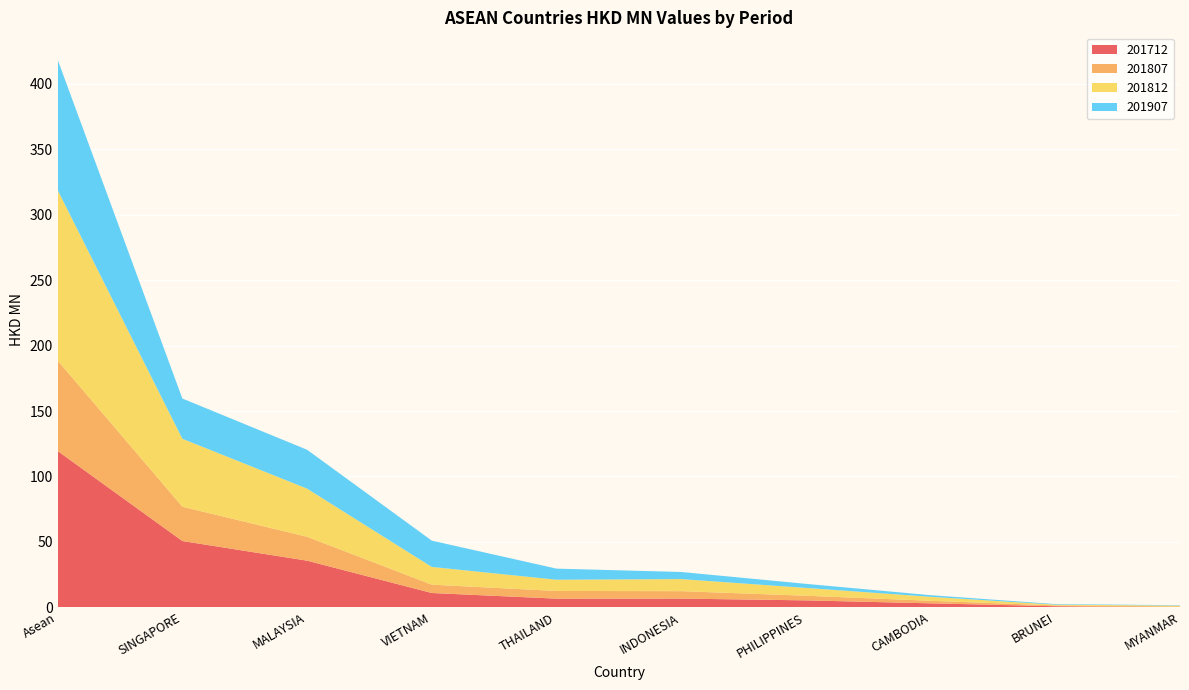

Reading left to right, extract all data points from this chart.

201712: Asean=119.4	SINGAPORE=50.6	MALAYSIA=35.6	VIETNAM=10.9	THAILAND=6.6	INDONESIA=6.6	PHILIPPINES=5.3	CAMBODIA=3.0	BRUNEI=0.8	MYANMAR=0.0
201807: Asean=69.1	SINGAPORE=26.2	MALAYSIA=18.3	VIETNAM=6.4	THAILAND=5.9	INDONESIA=5.7	PHILIPPINES=3.5	CAMBODIA=1.9	BRUNEI=0.6	MYANMAR=0.6
201812: Asean=130.3	SINGAPORE=51.9	MALAYSIA=36.8	VIETNAM=13.6	THAILAND=8.6	INDONESIA=9.2	PHILIPPINES=6.0	CAMBODIA=3.0	BRUNEI=0.6	MYANMAR=0.6
201907: Asean=99.7	SINGAPORE=30.8	MALAYSIA=29.7	VIETNAM=20.1	THAILAND=8.5	INDONESIA=5.4	PHILIPPINES=3.1	CAMBODIA=1.2	BRUNEI=0.4	MYANMAR=0.3